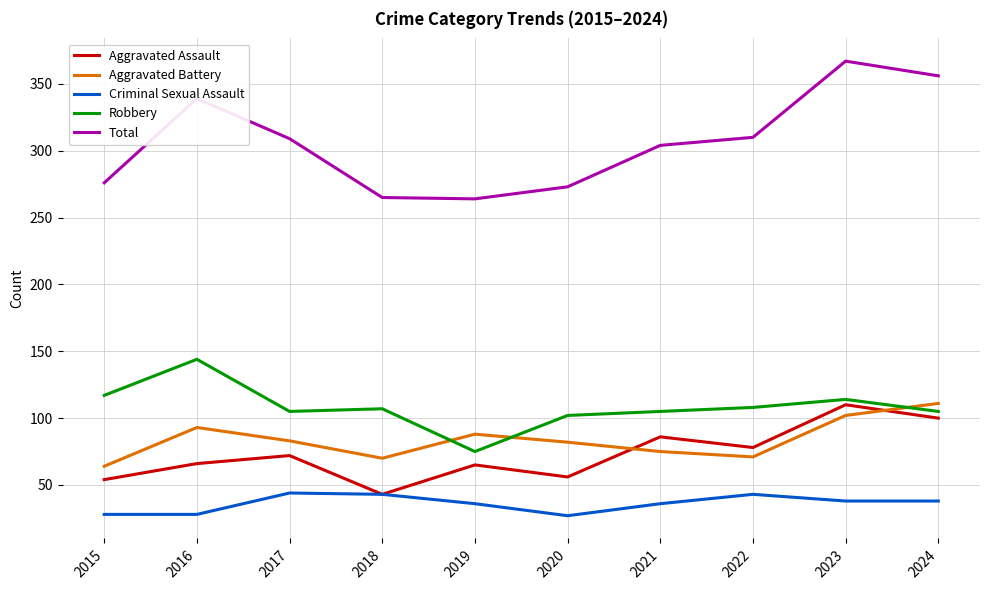

The value of Total at 2024 is 356. True or false?

True